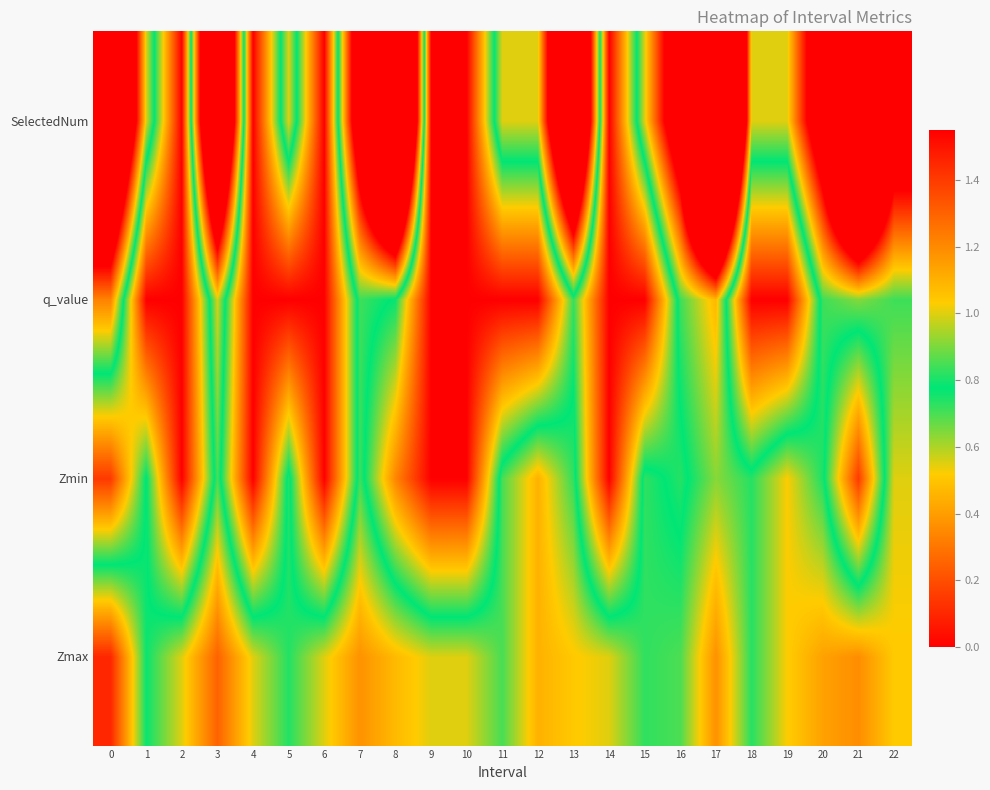

At which category is the sum across all series the highest?

17